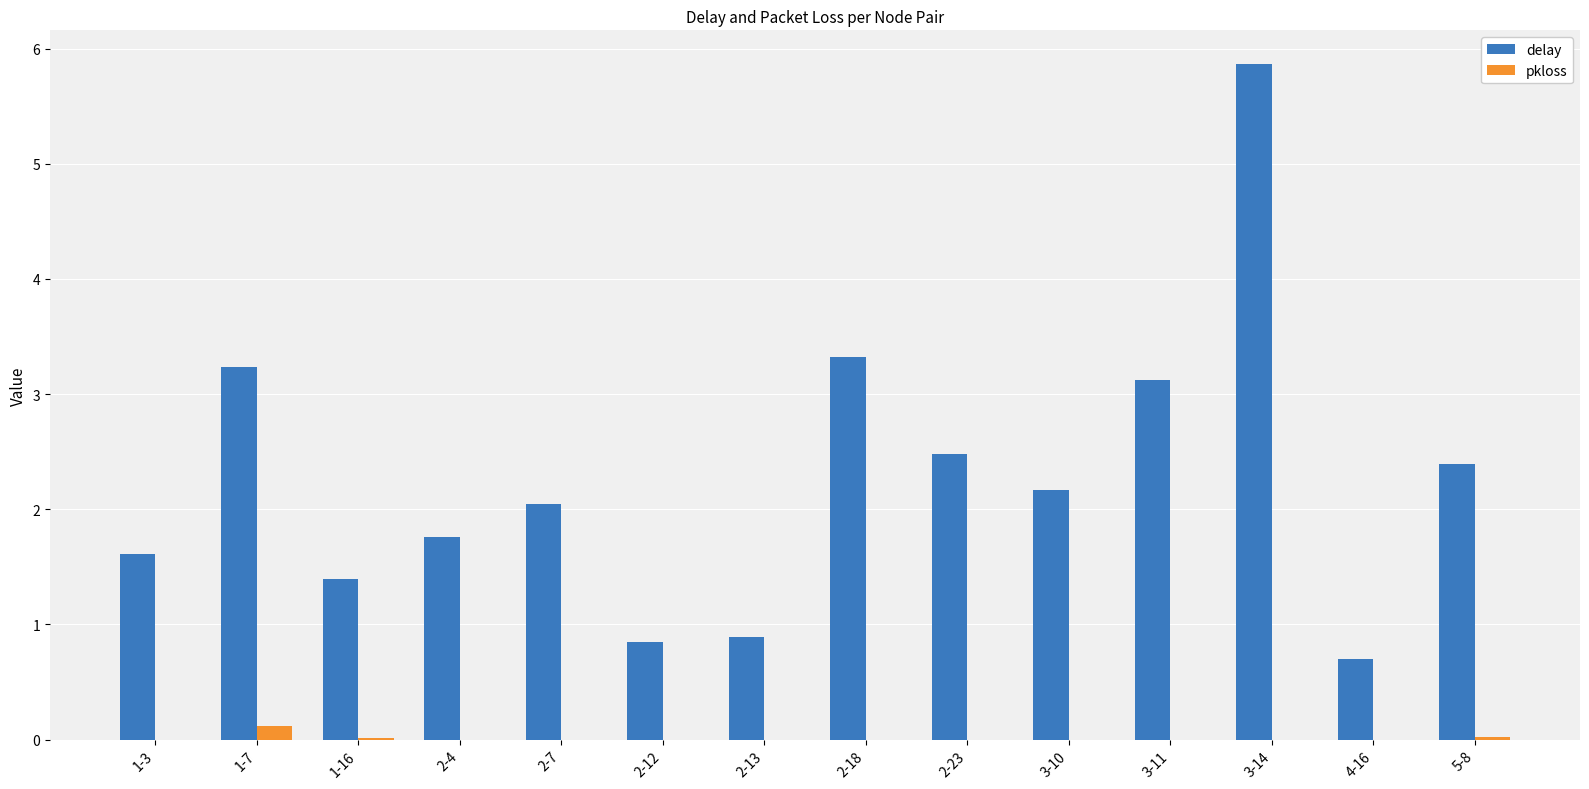

What are all the series names shown in the legend?

delay, pkloss